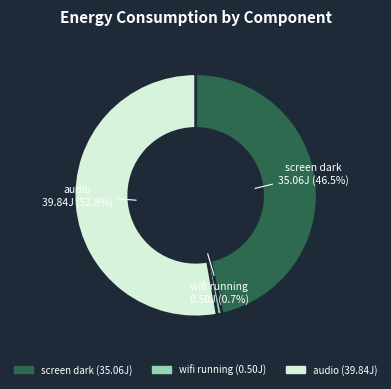

To the nearest percent, what is the combined percentage of audio and screen dark?

99%